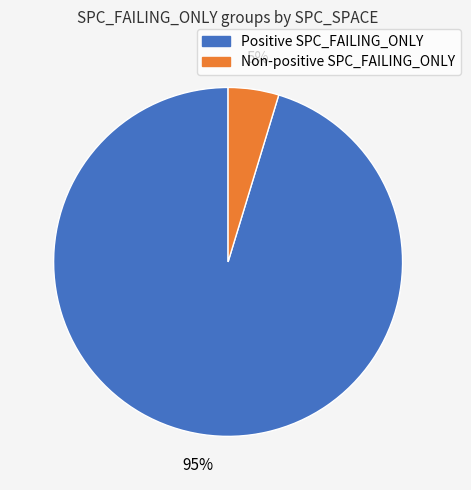

How many segments does this pie chart have?

2